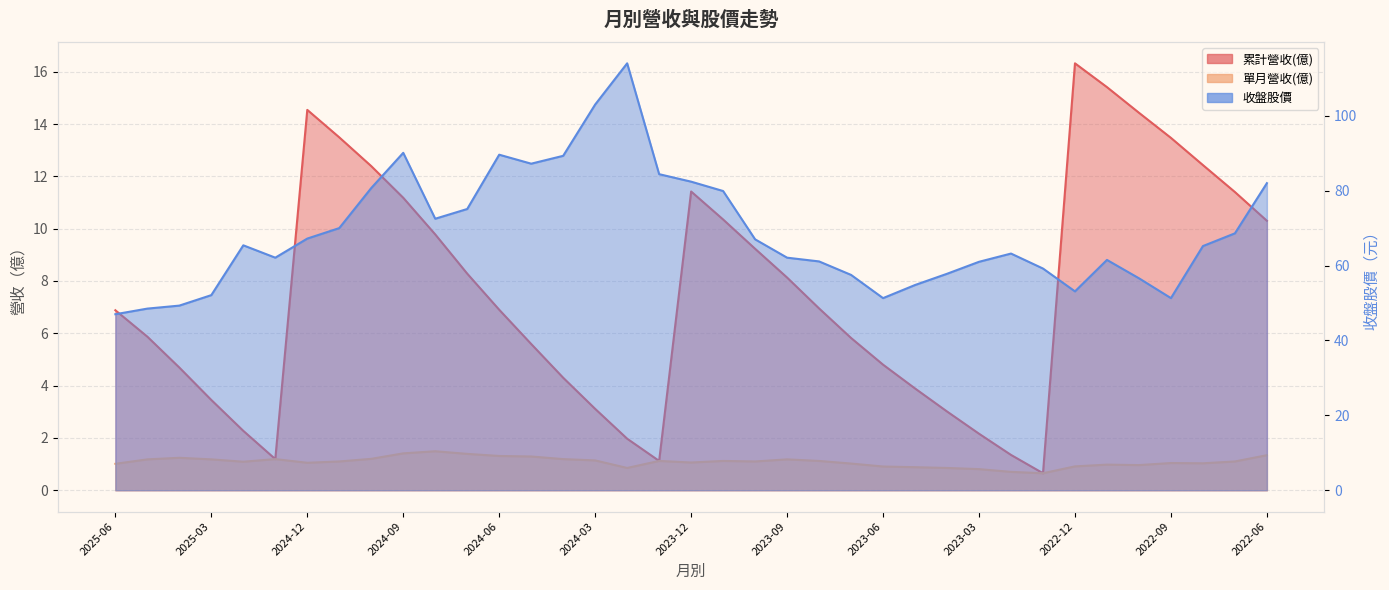

At which label is 單月營收(億) closest to 1?

2025-06